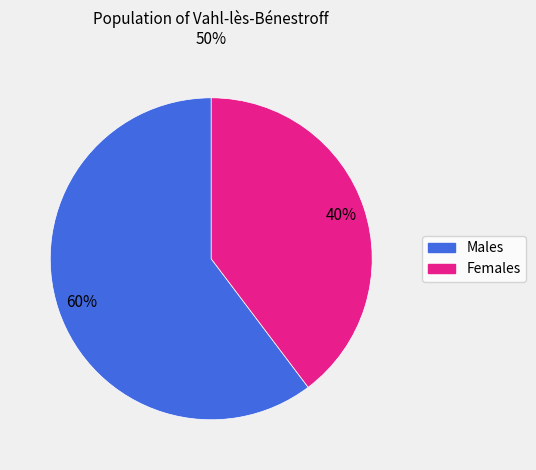

Does any single category account for the majority?

Yes